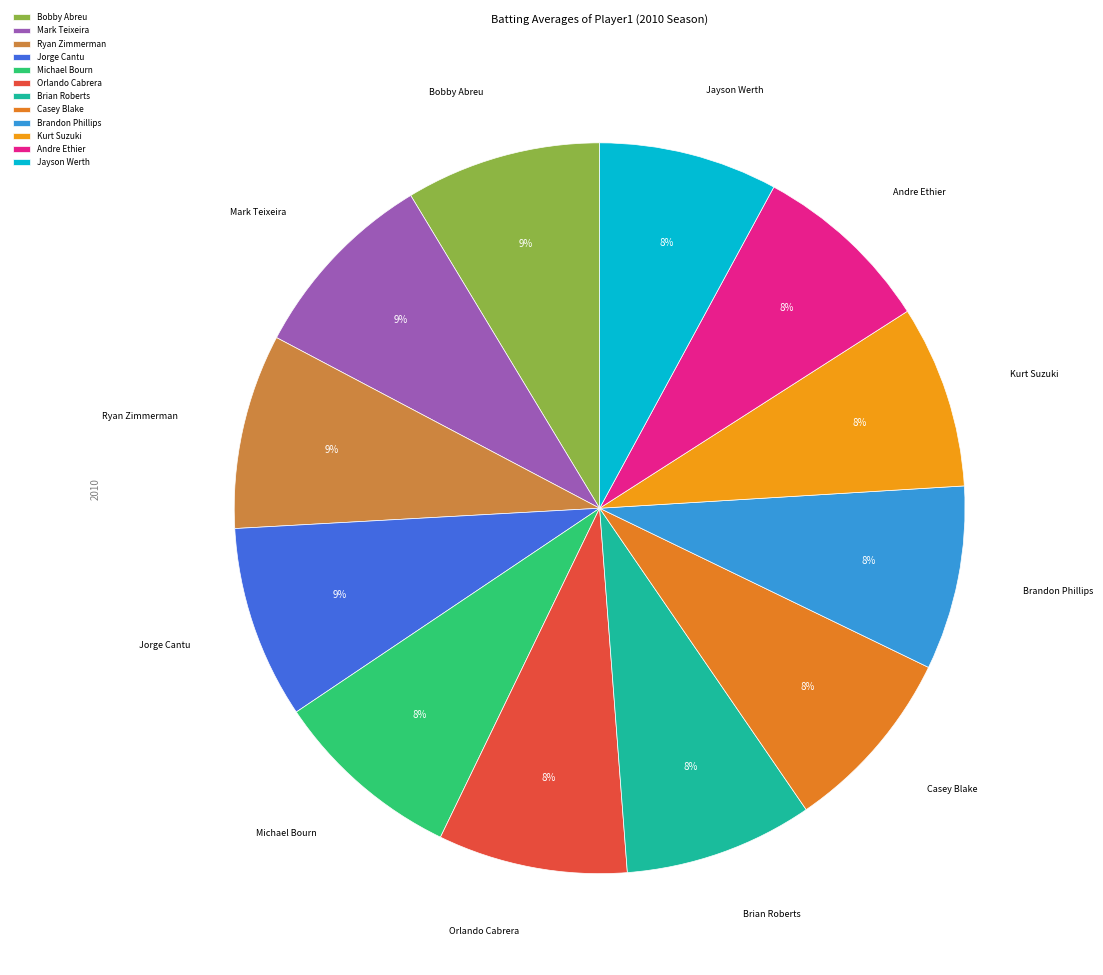

How many segments does this pie chart have?

12